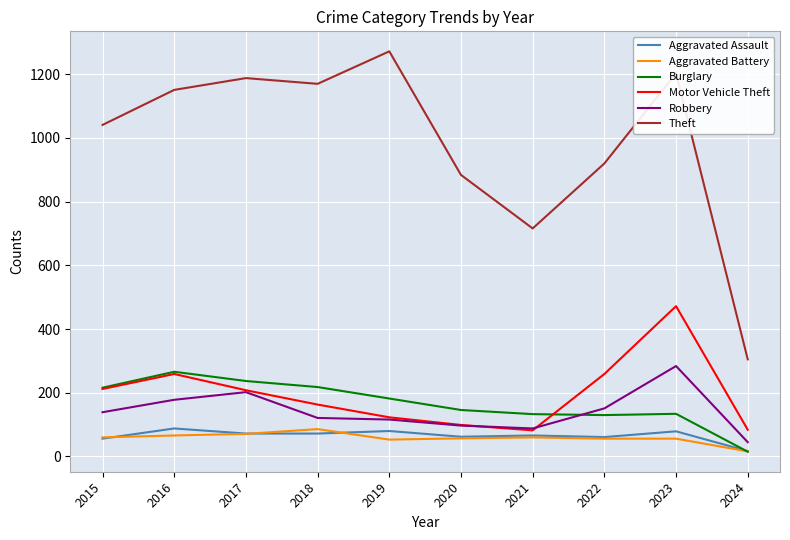

What is the minimum value for Theft?

305